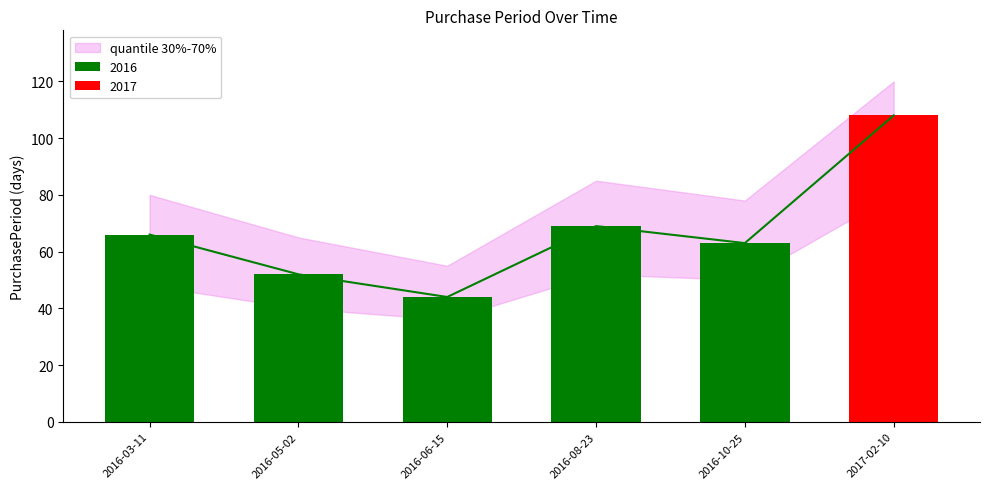

Where is the data nearest to the value 76?

2016-08-23